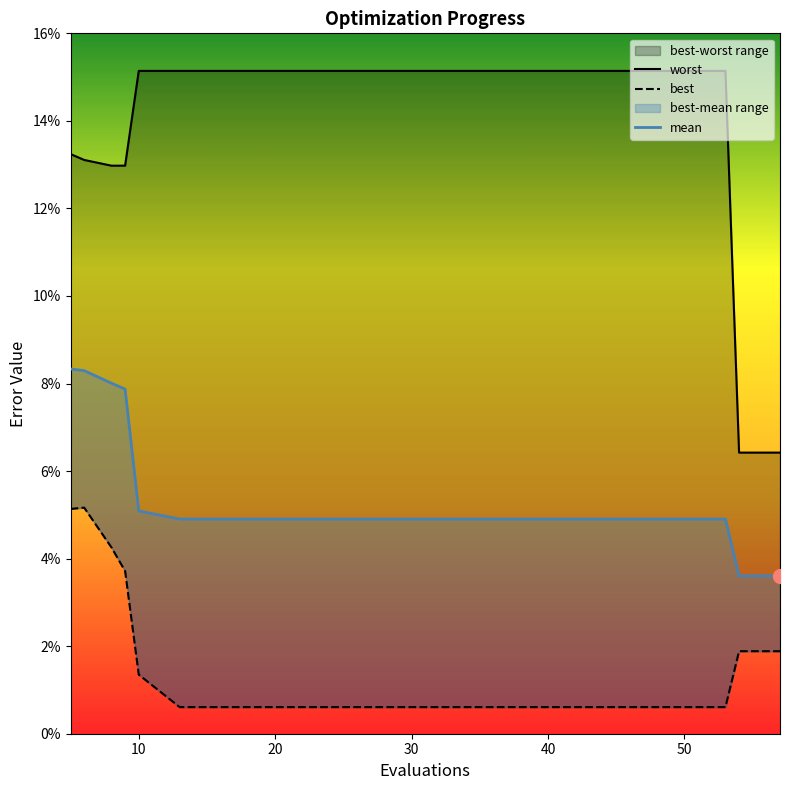

Reading left to right, transcribe all the data shown in this chart.

worst: 0.1	0.1	0.1	0.1	0.2	0.2	0.2	0.2	0.2	0.2	0.2	0.2	0.2	0.2	0.2	0.2	0.1	0.1	0.1	0.1
best: 0.1	0.1	0.0	0.0	0.0	0.0	0.0	0.0	0.0	0.0	0.0	0.0	0.0	0.0	0.0	0.0	0.0	0.0	0.0	0.0
mean: 0.1	0.1	0.1	0.1	0.1	0.0	0.0	0.0	0.0	0.0	0.0	0.0	0.0	0.0	0.0	0.0	0.0	0.0	0.0	0.0